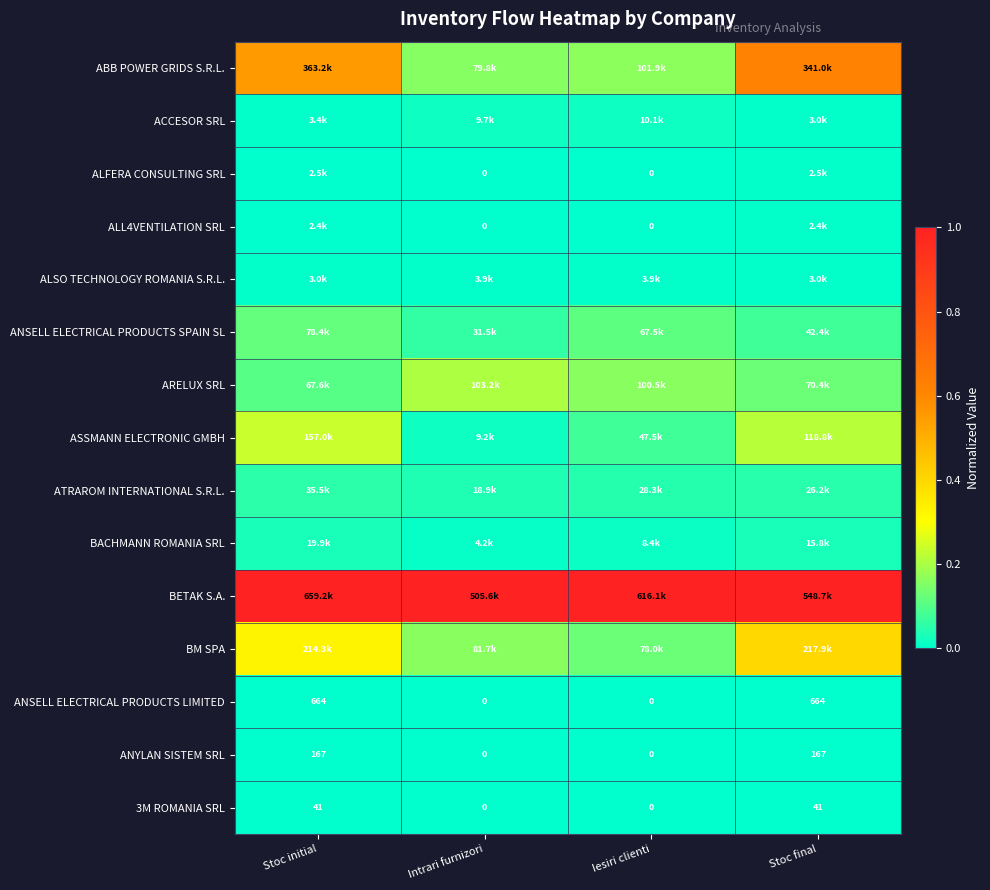

Which has a higher value, Iesiri clienti or Stoc final?

Stoc final